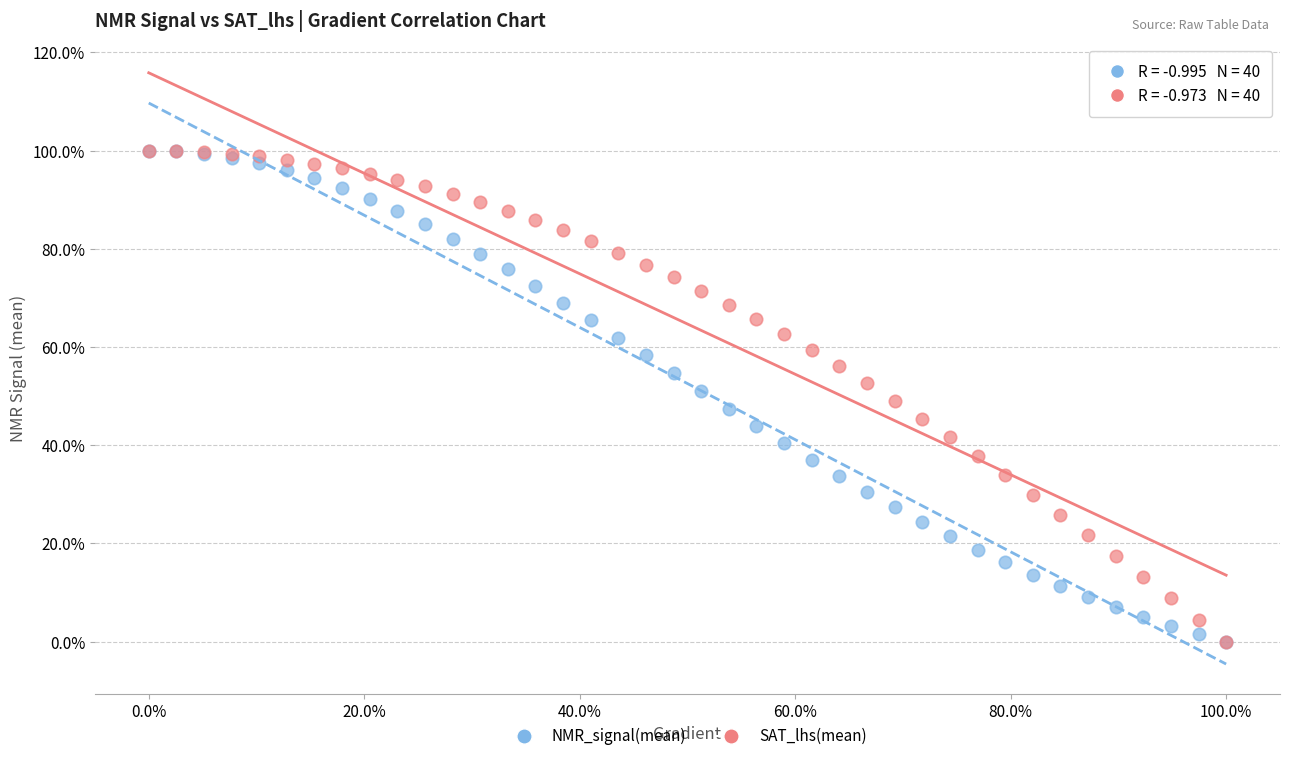

What are all the series names shown in the legend?

NMR_signal(mean), SAT_lhs(mean)